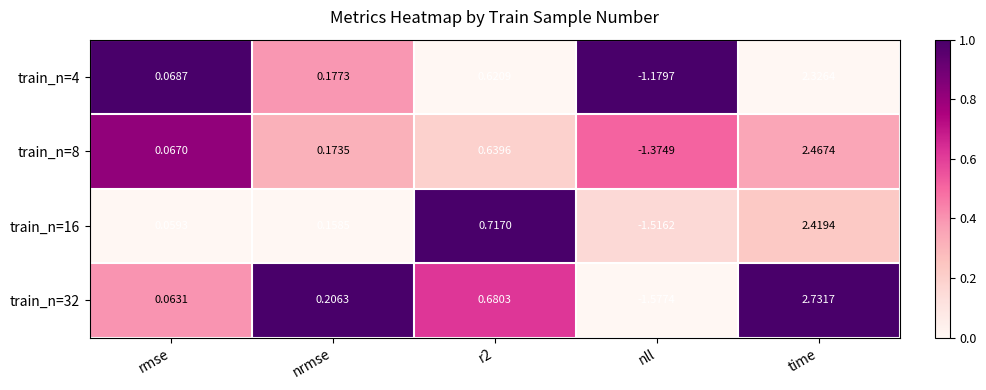

At which category does the chart reach its minimum across all series?

nll